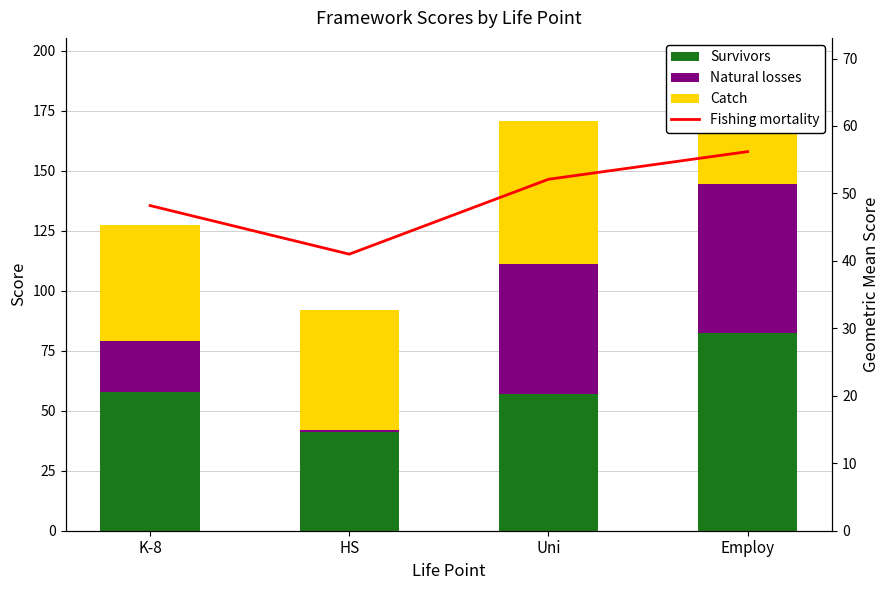

What position from the right is K-8?

4